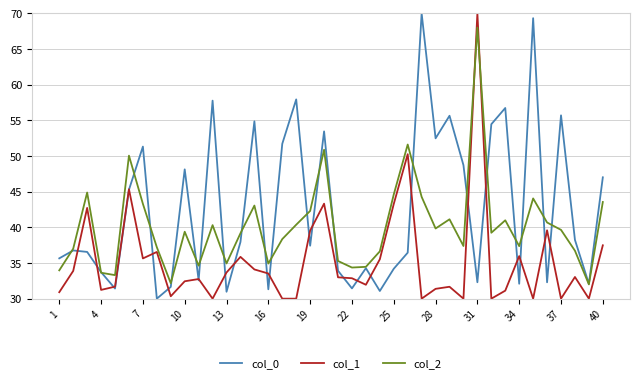

Is this an area chart (filled region under the line)?

No